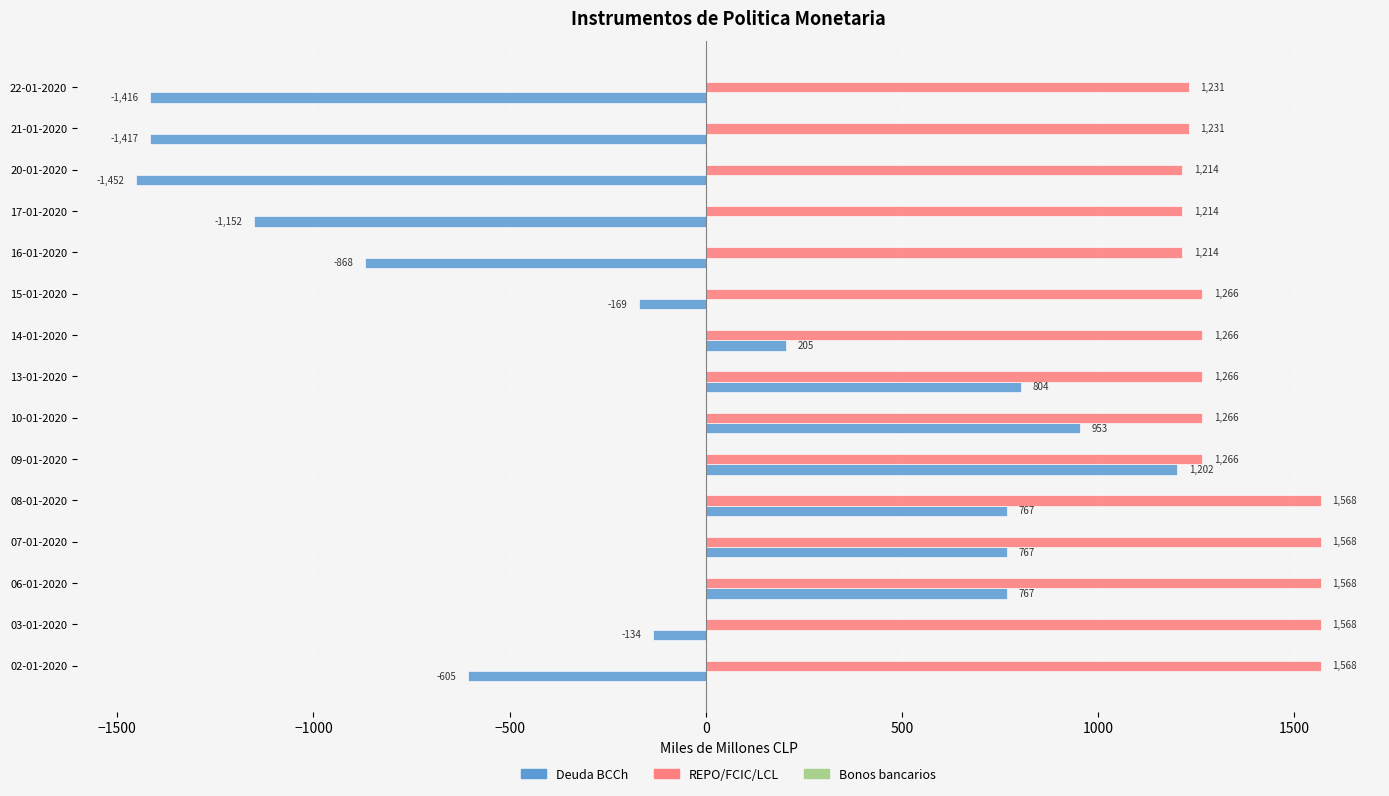

What is the difference between the highest and lowest values at 03-01-2020?

1702